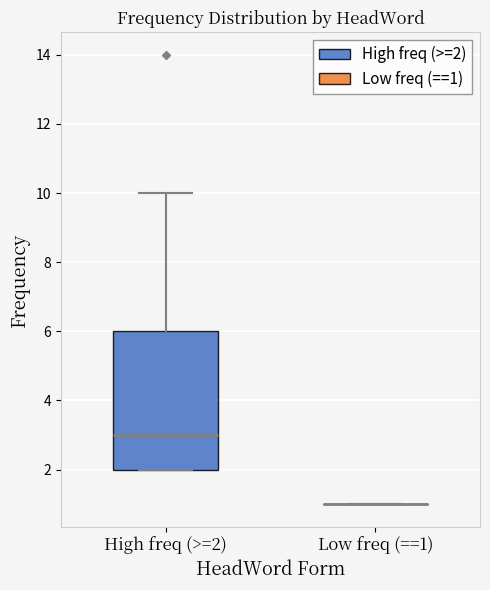

Comparing the boxes themselves (not the whiskers), which one is the tallest?

High freq (>=2)